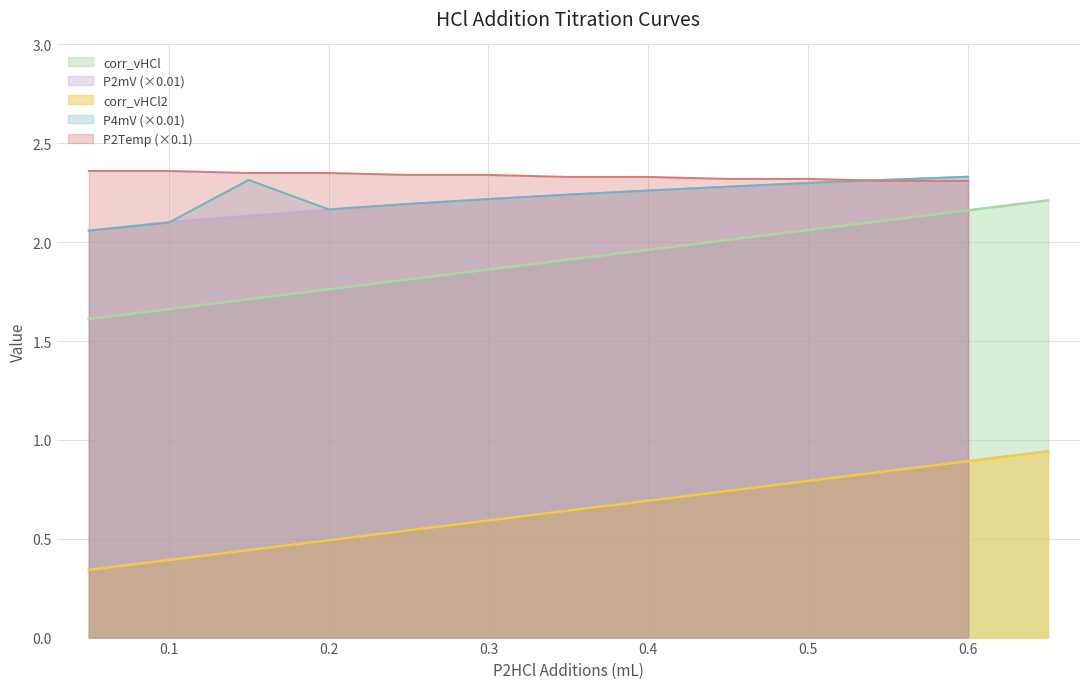

True or false: corr_vHCl and corr_vHCl2 intersect in this chart.

False